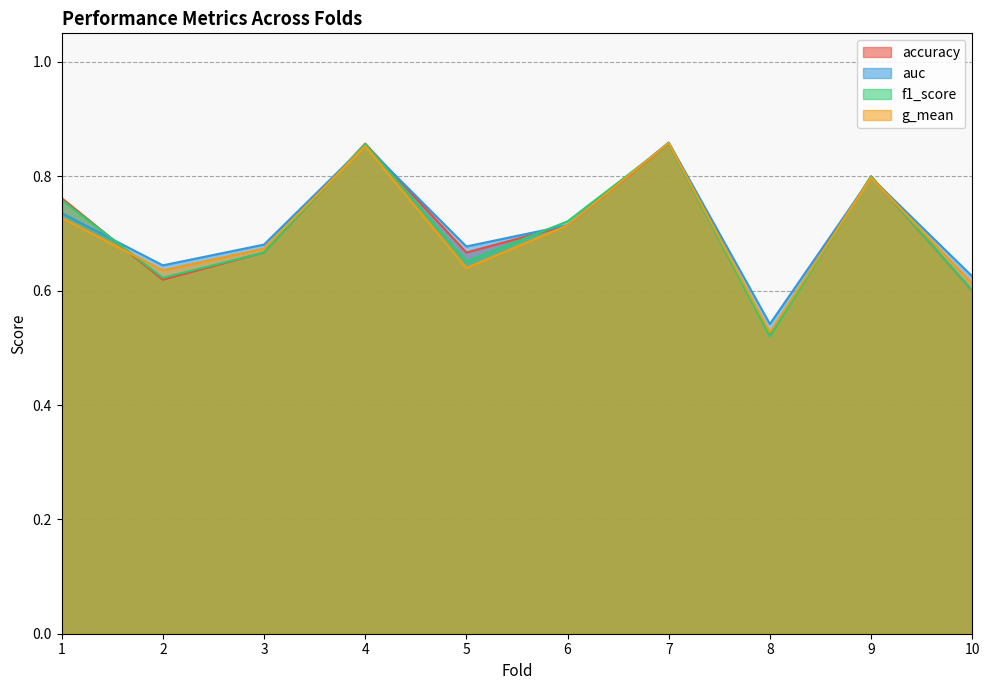

Which category has the lowest value across all series?

8